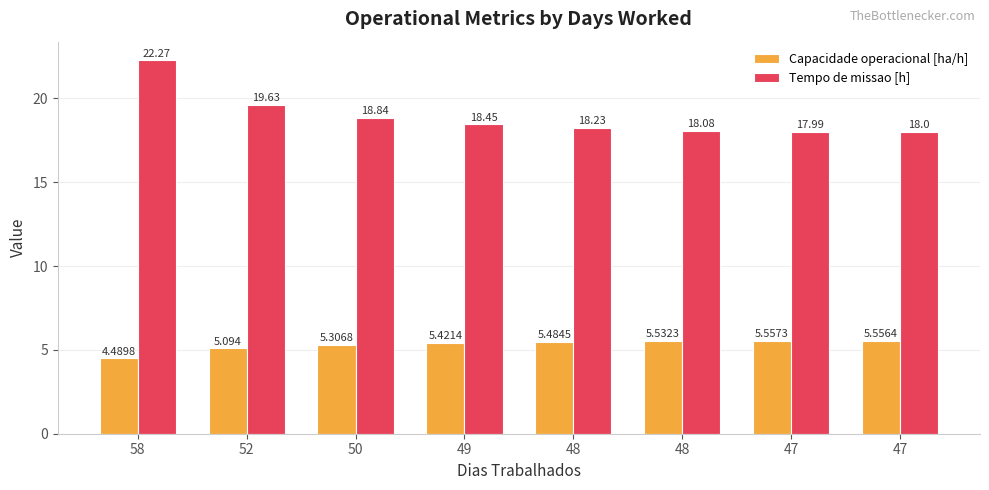

What is the maximum value shown in the chart?

22.3